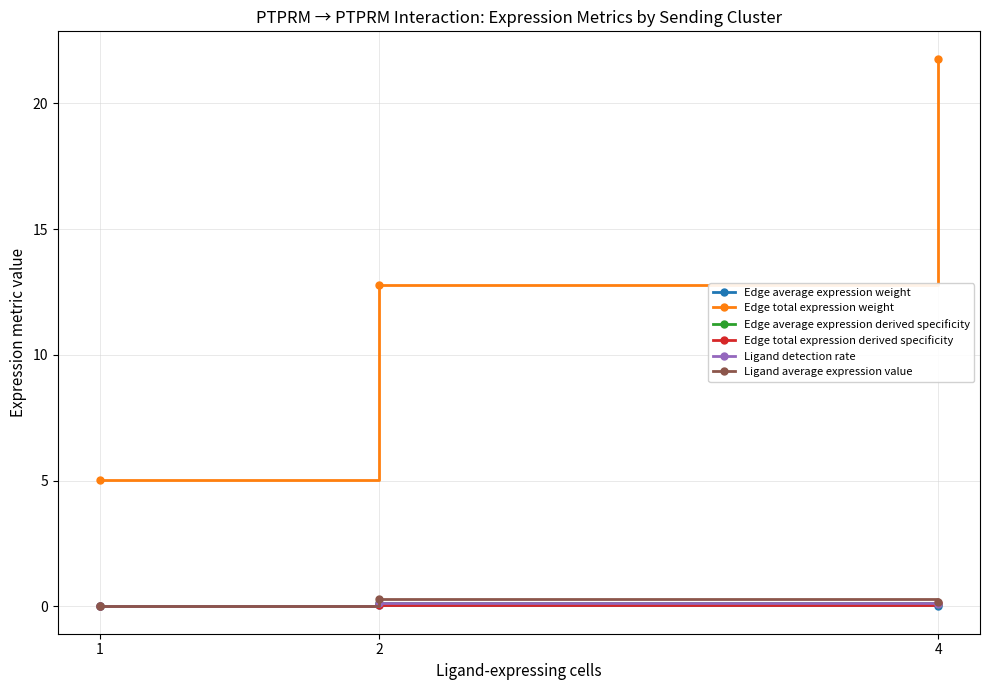

How many lines are shown in the chart?

6